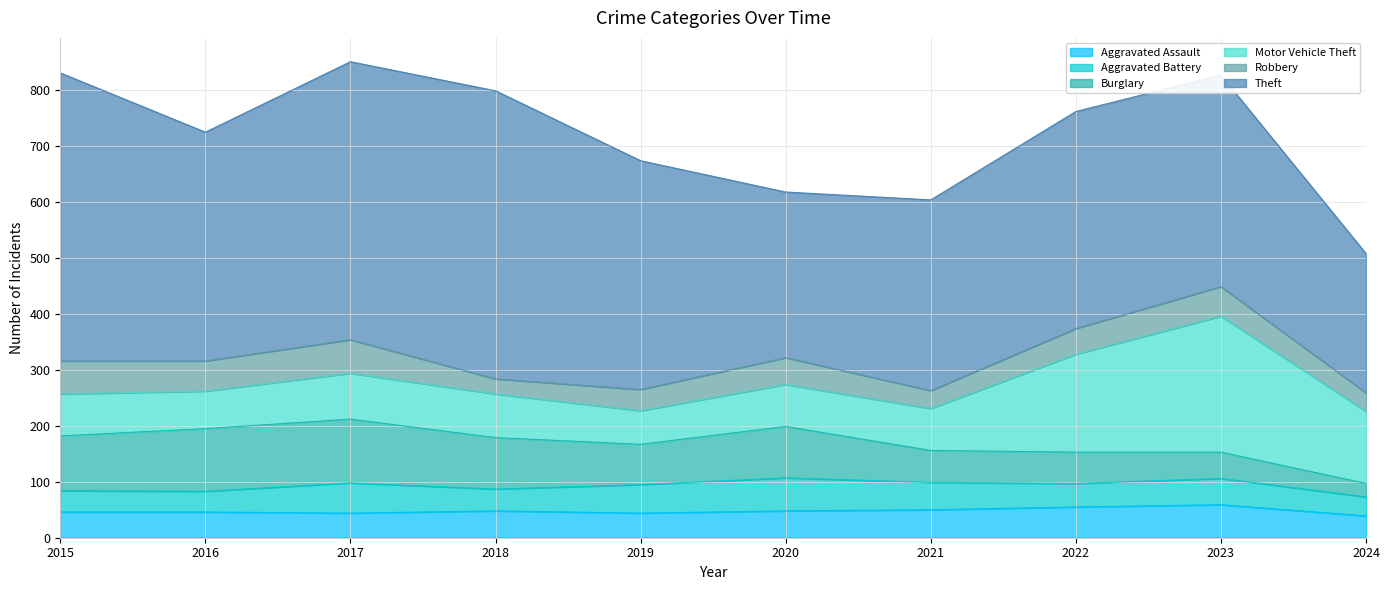

Is it true that Aggravated Assault equals 44 at 2019?

True